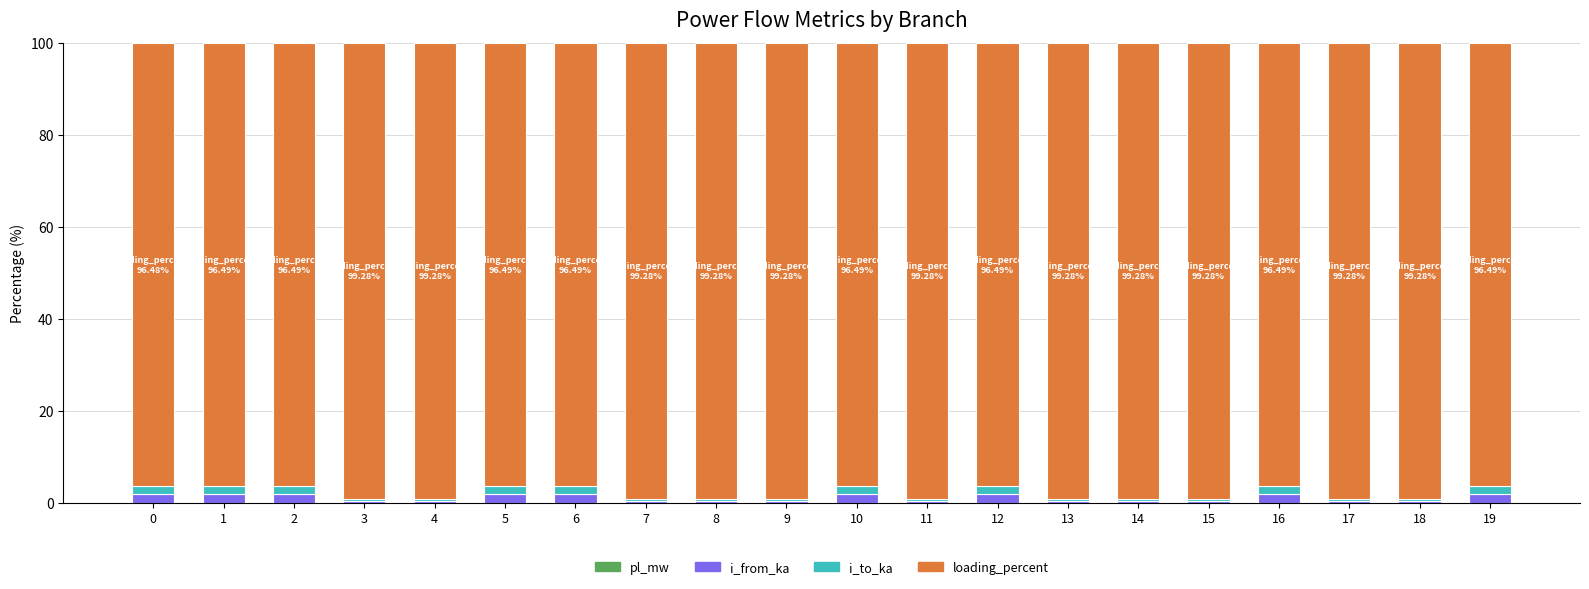

Count the number of data series in this chart.

4